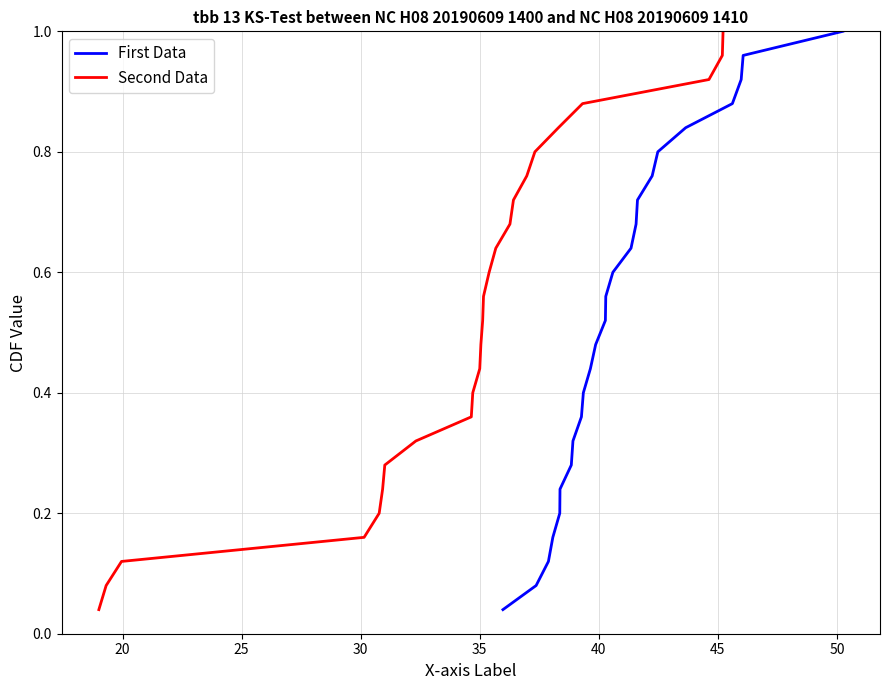

Which series has the largest total across all categories?

First Data